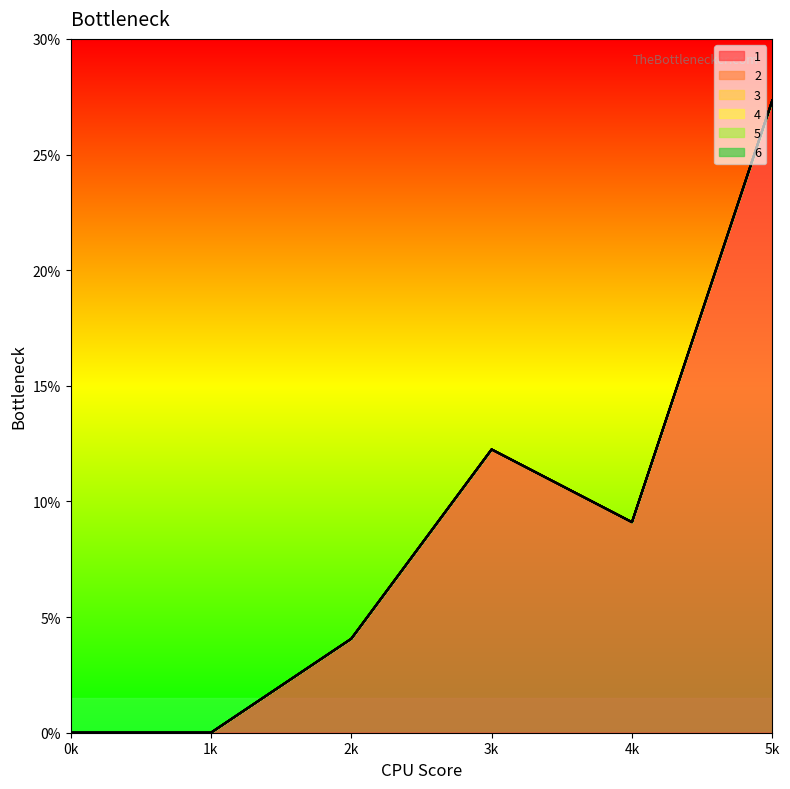

At how many categories does at least one series exceed 12?

2